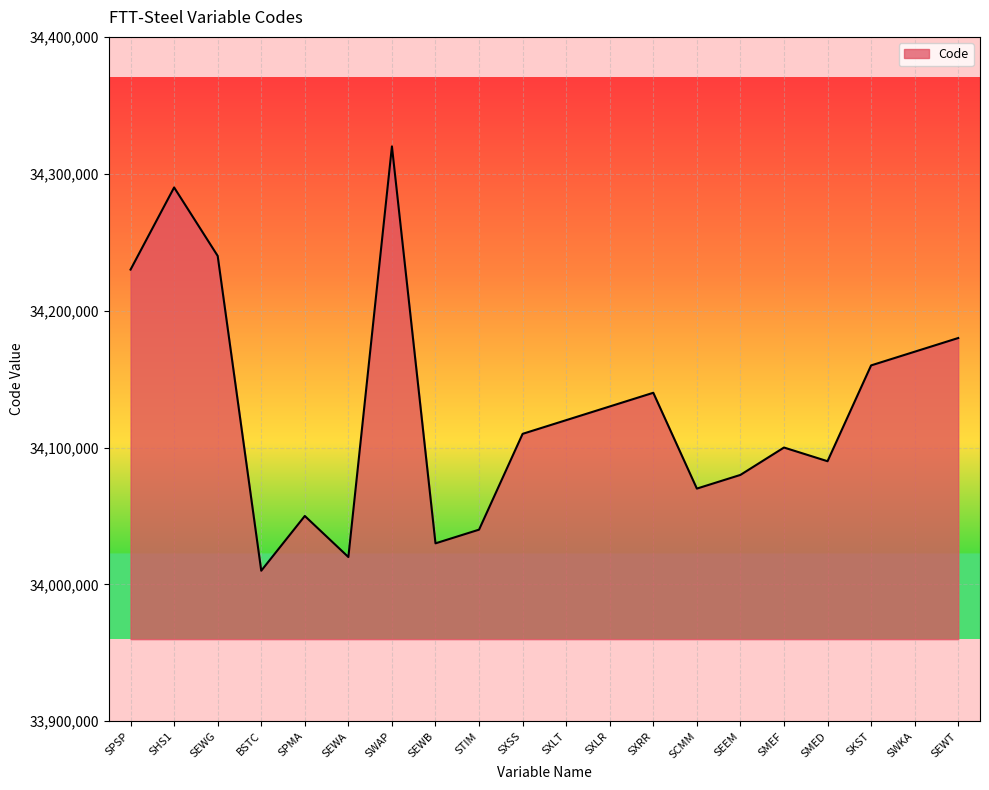

What is the maximum value shown in the chart?

34320000